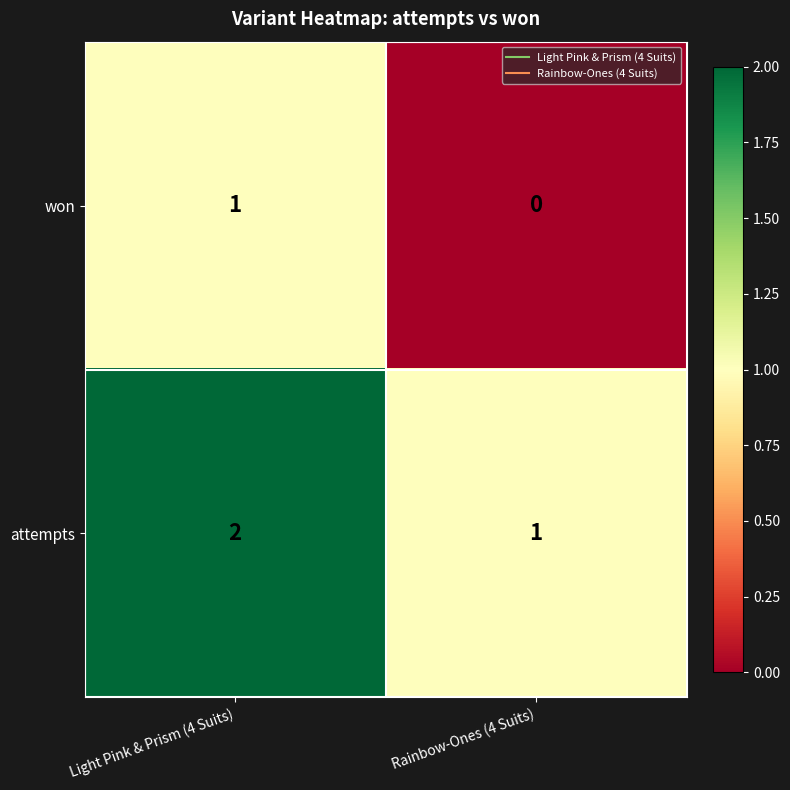

True or false: won has a value of 0 at Rainbow-Ones (4 Suits).

True